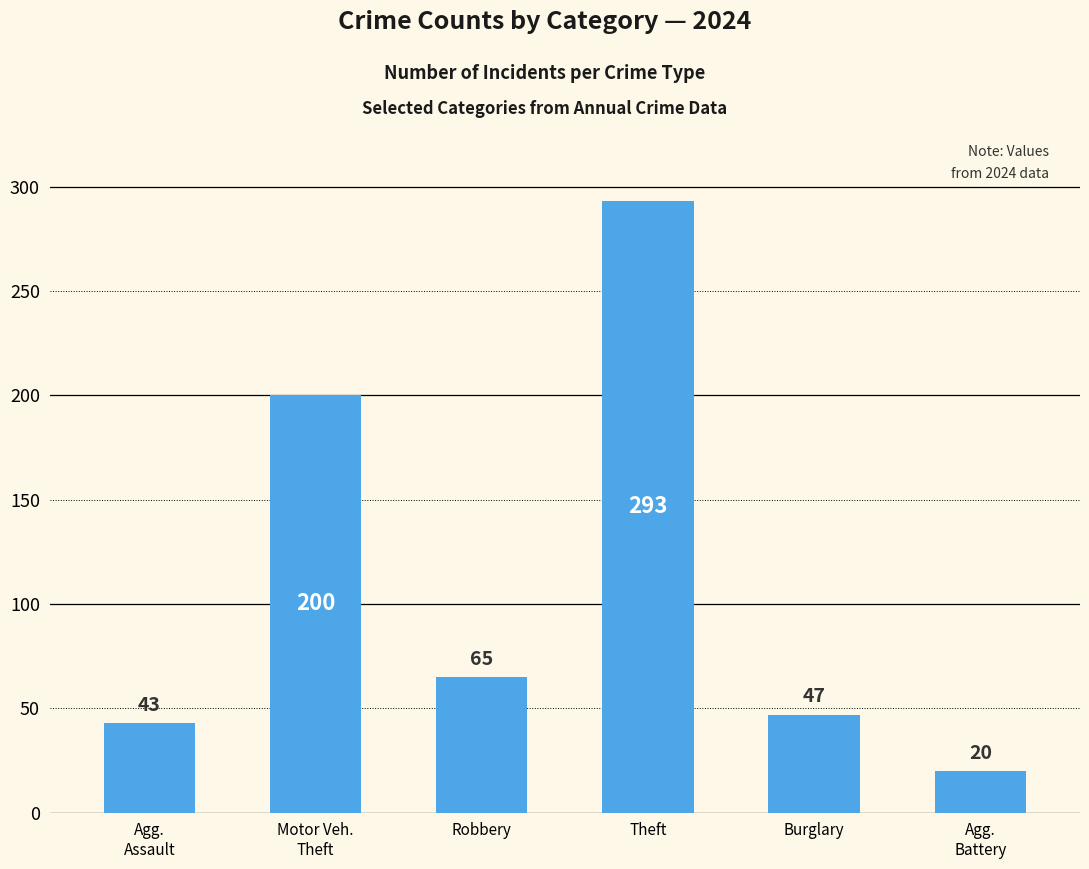

Which label corresponds to the smallest value in the chart?

Agg.
Battery